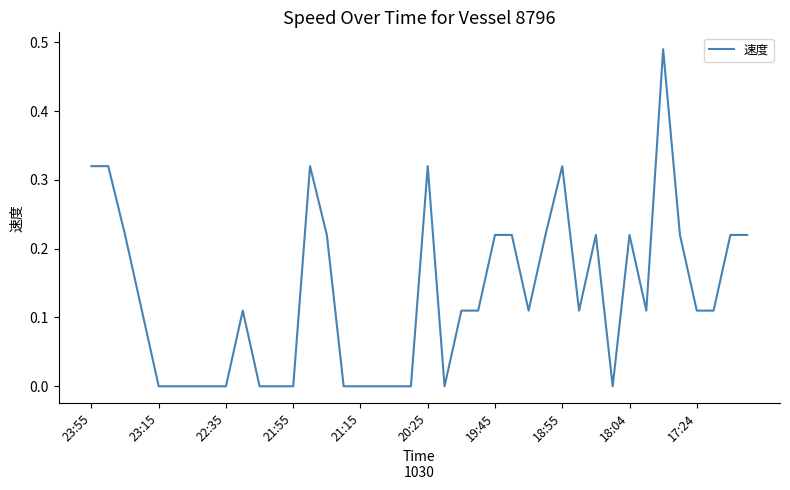

The value at 21:15 is -0.3. True or false?

False